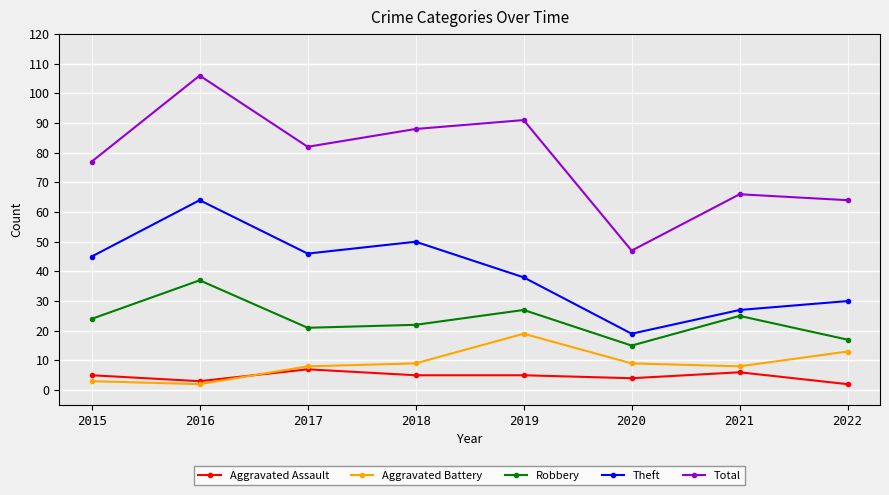

Is the value of Robbery at 2020 greater than the value of Total at 2017?

No